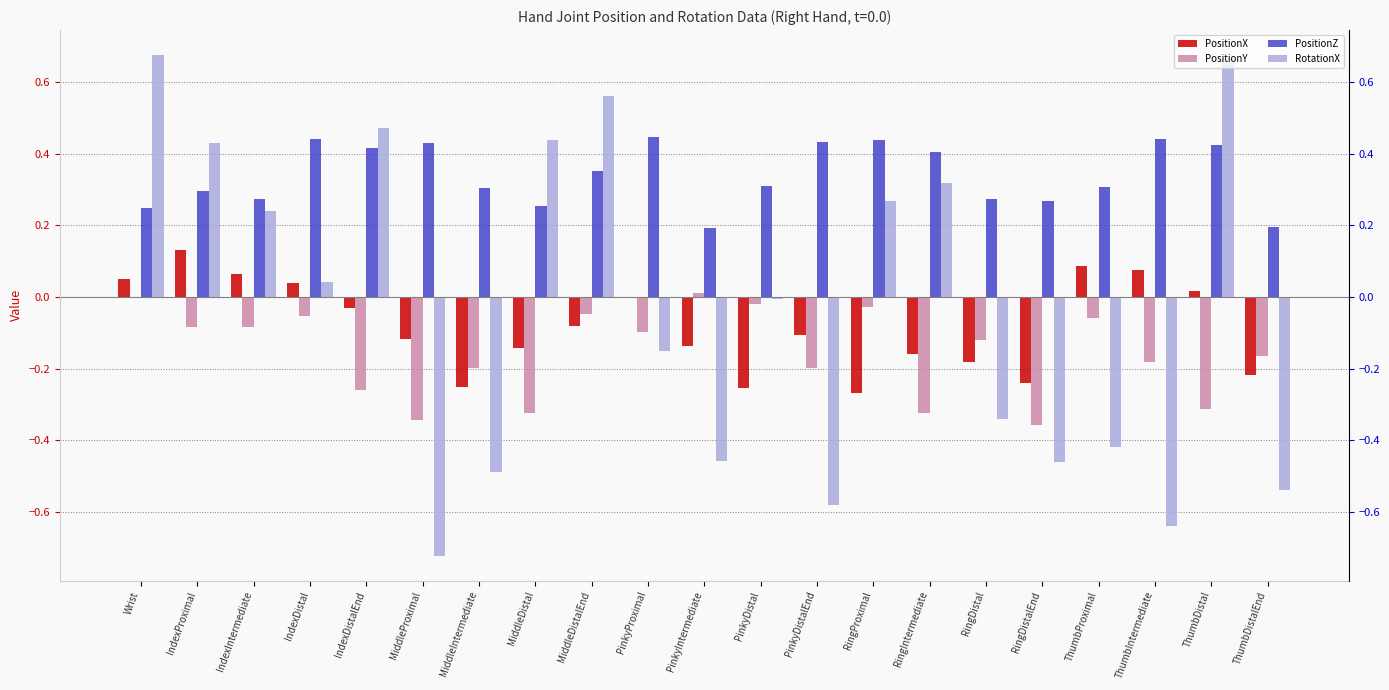

True or false: PositionX has a value of -0.3 at MiddleIntermediate.

False